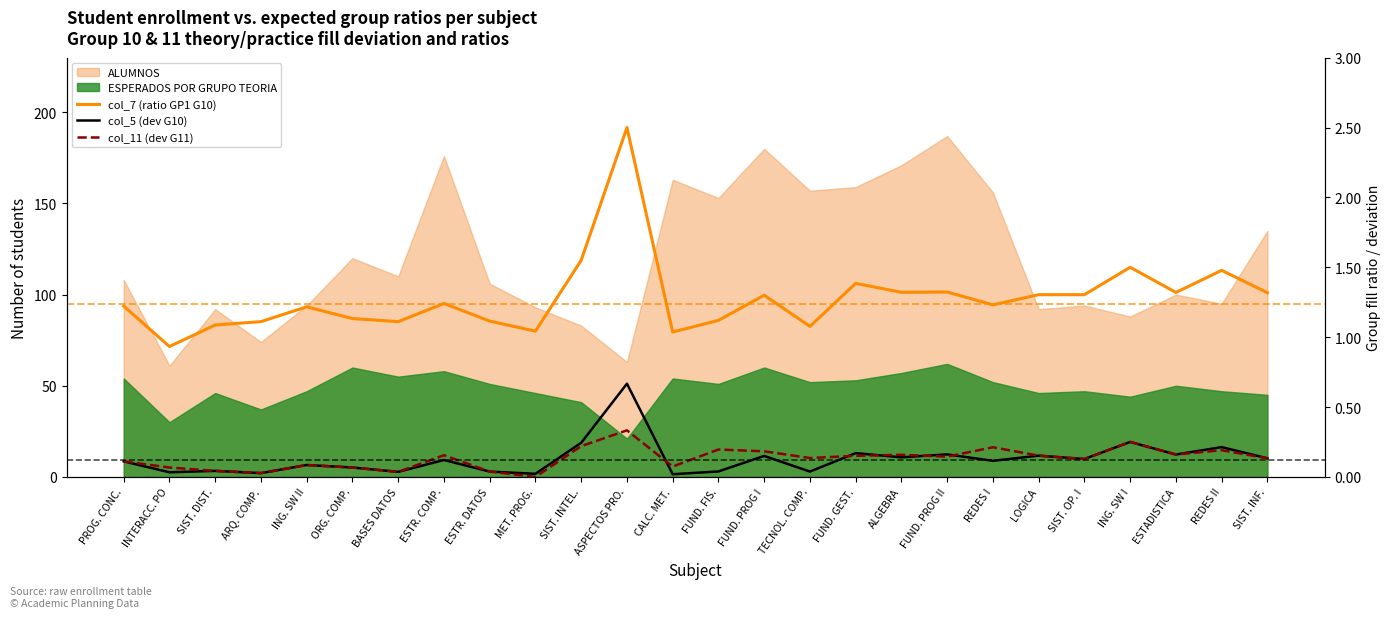

What is the value of the col_5 (dev G10) point at the 6th from the left?

0.1